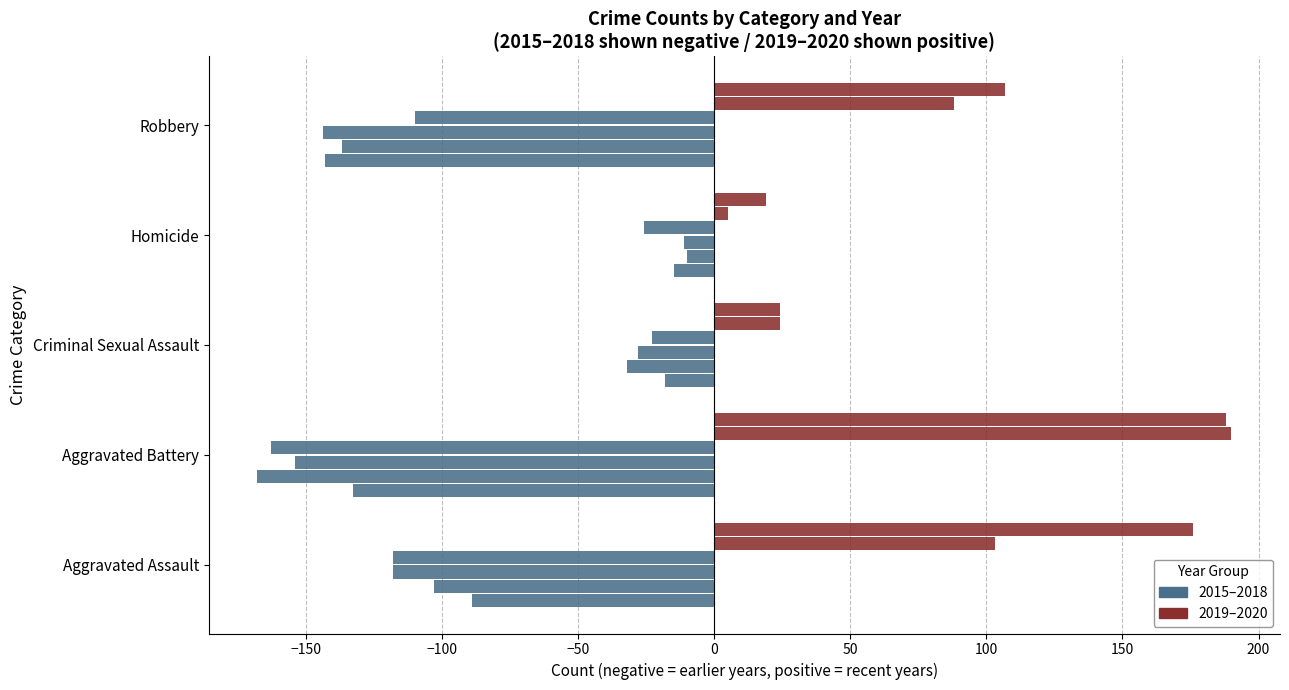

What position from the right is Aggravated Assault?

5